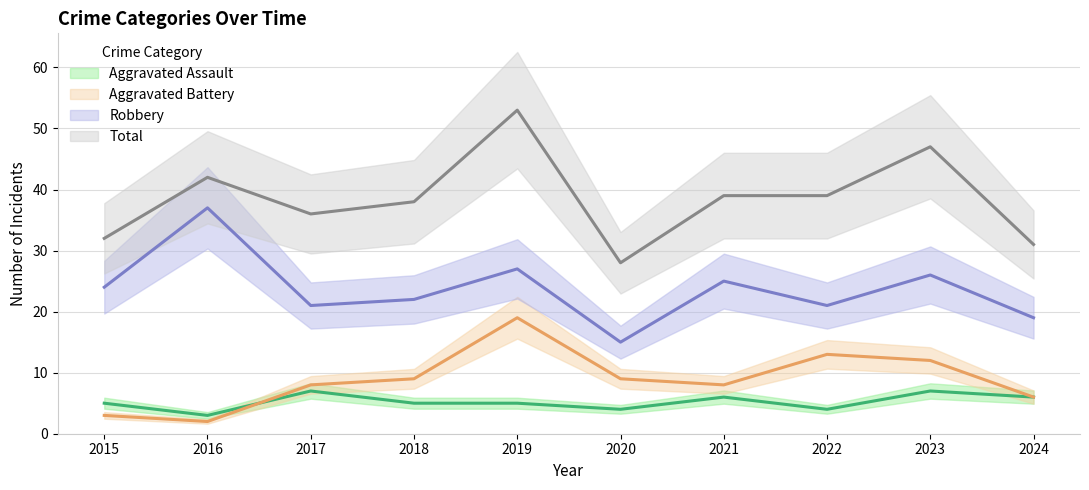

At which category is the sum across all series the highest?

2019